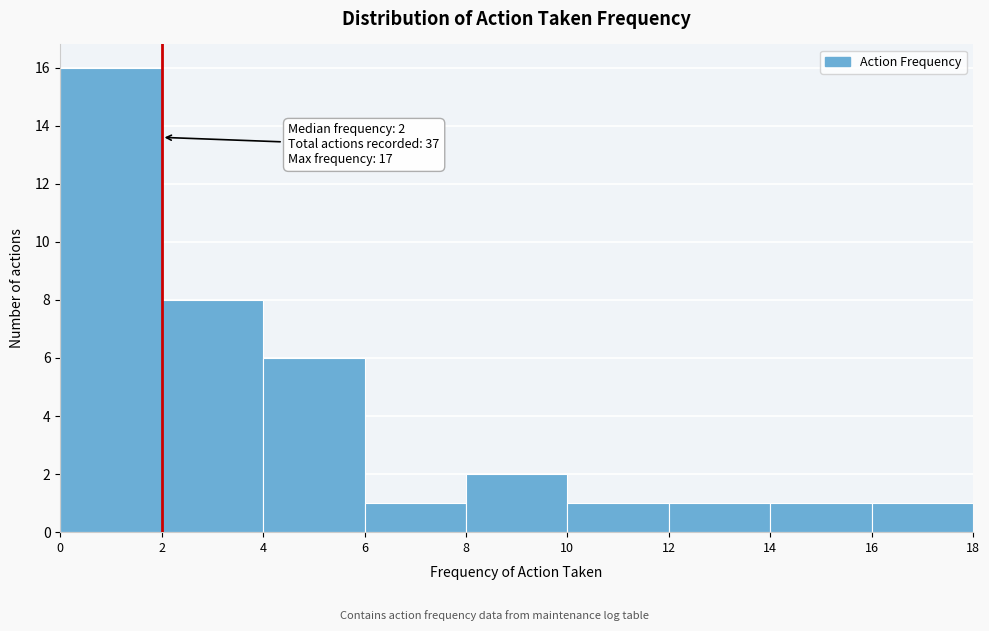

Which range on the x-axis has the tallest bar?

0 to 2